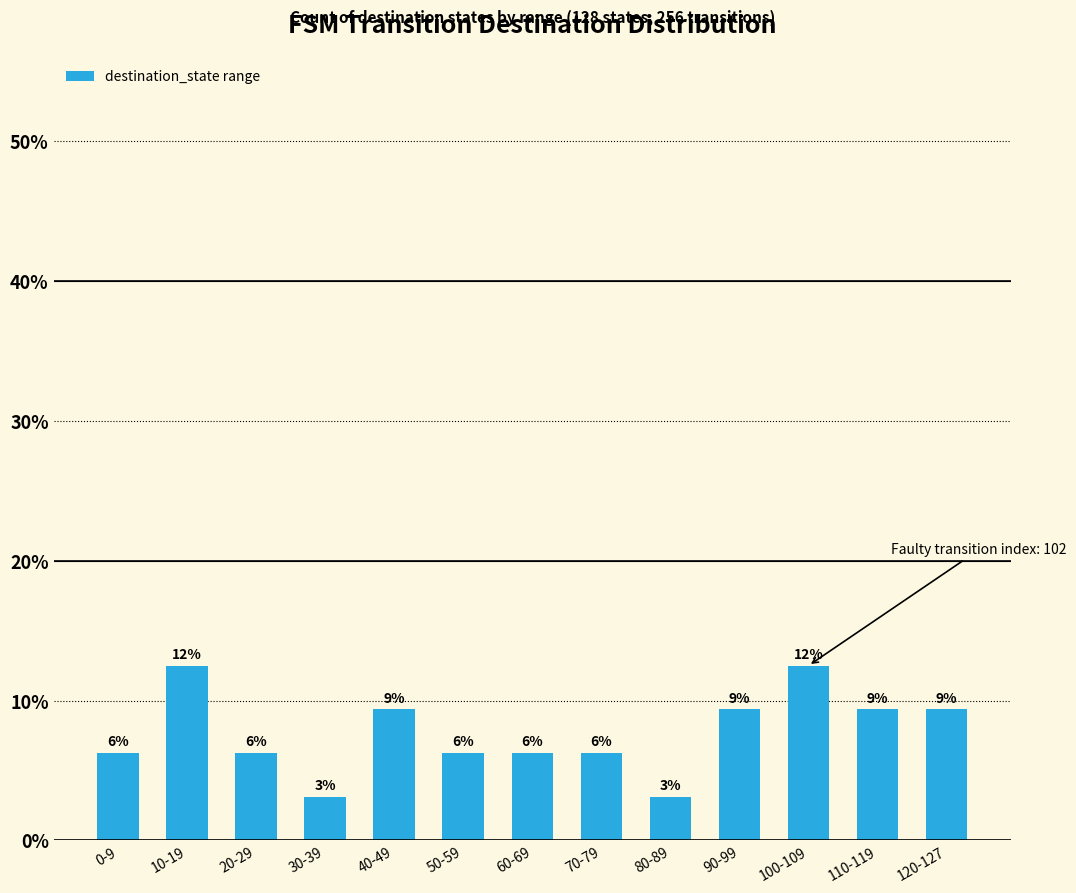

Reading left to right, what are all the values shown in this chart?

6.2	12.5	6.2	3.1	9.4	6.2	6.2	6.2	3.1	9.4	12.5	9.4	9.4